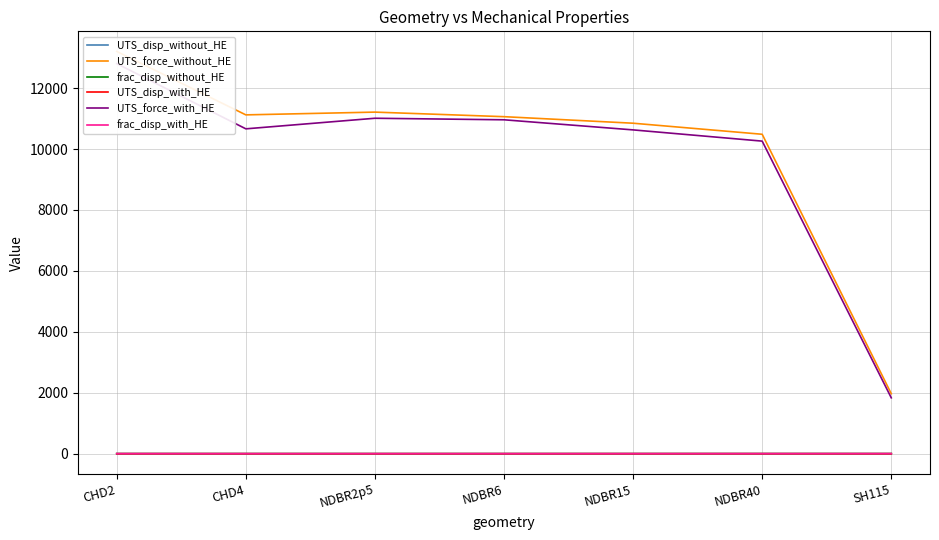

True or false: UTS_force_with_HE and UTS_disp_without_HE cross at least once.

False